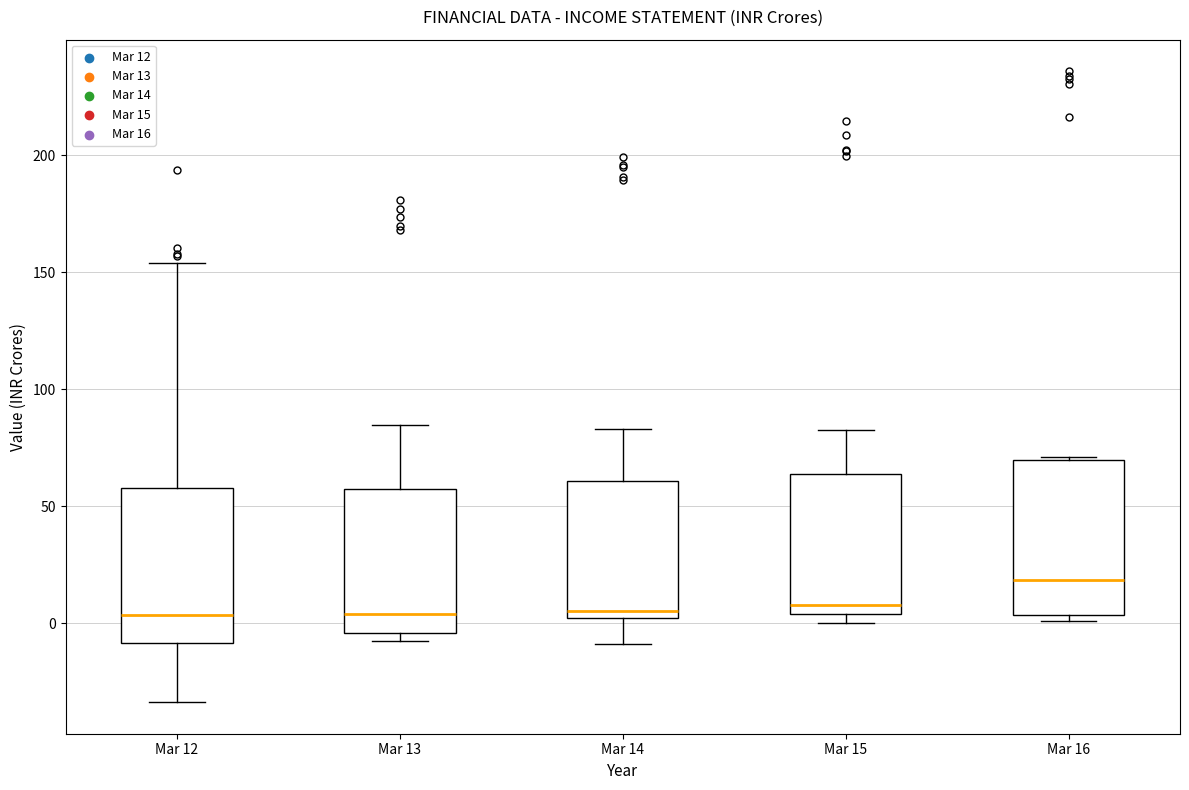

Reading left to right, transcribe this box plot: for each box, give where its median line is, the range the box spans, and where its two whiskers end, as read against the y-axis. The values are not printed on the chart, so give them approximately, as read against the axis.

Mar 12: median 5, box -10 to 60, whiskers -35 to 155
Mar 13: median 5, box -5 to 55, whiskers -10 to 85
Mar 14: median 5, box 0 to 60, whiskers -10 to 85
Mar 15: median 10, box 5 to 65, whiskers 0 to 80
Mar 16: median 20, box 5 to 70, whiskers 0 to 70